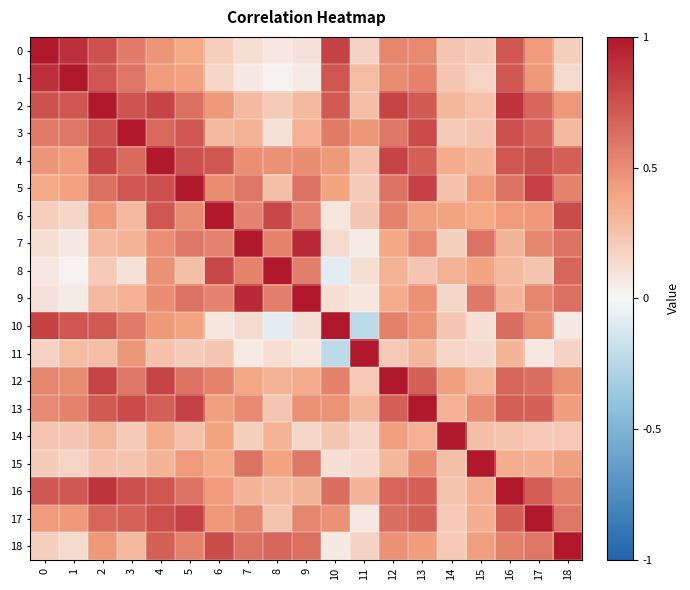

Which category has the lowest value across all series?

11